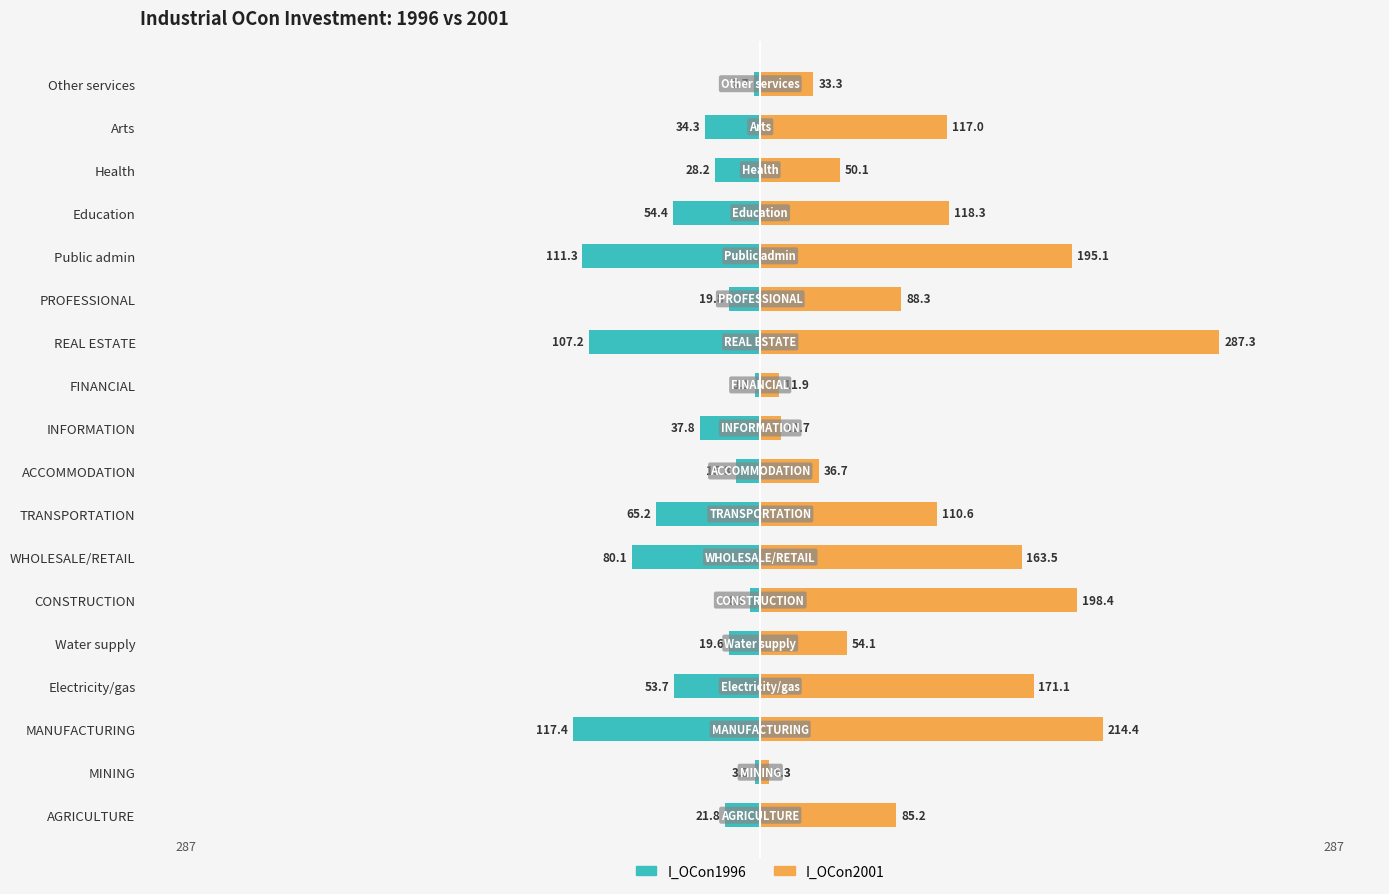

What is the sum of all I_OCon2001 values?

1953.3